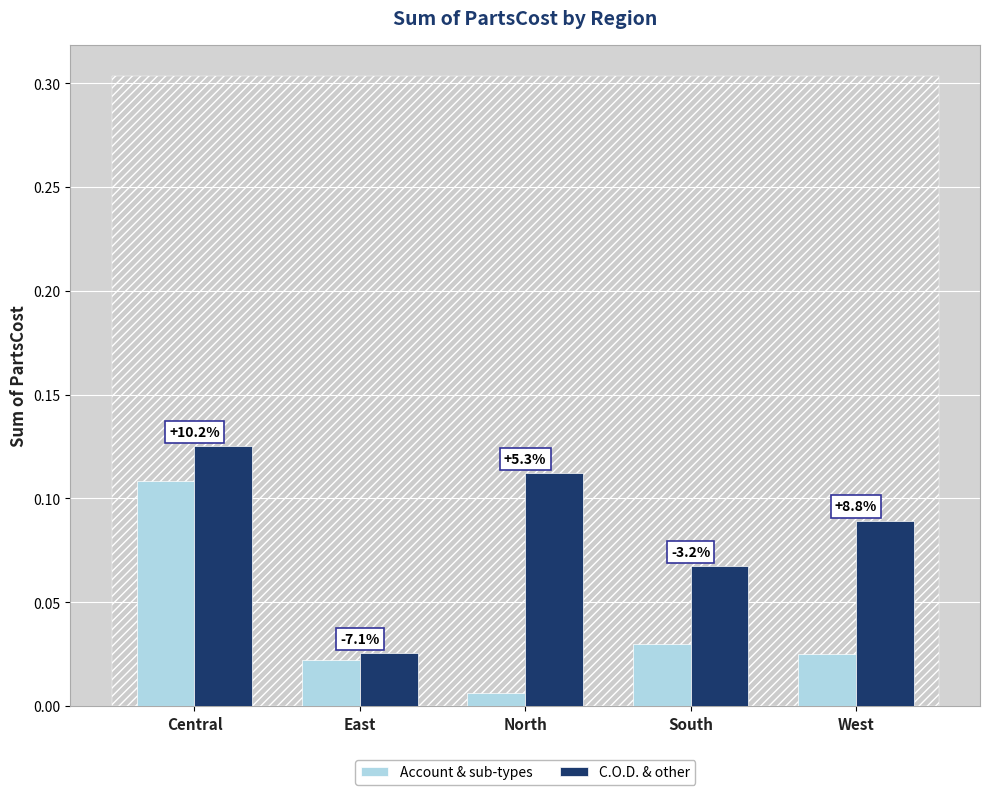

What is the difference between the second highest and minimum values in the C.O.D. & other series?

0.1